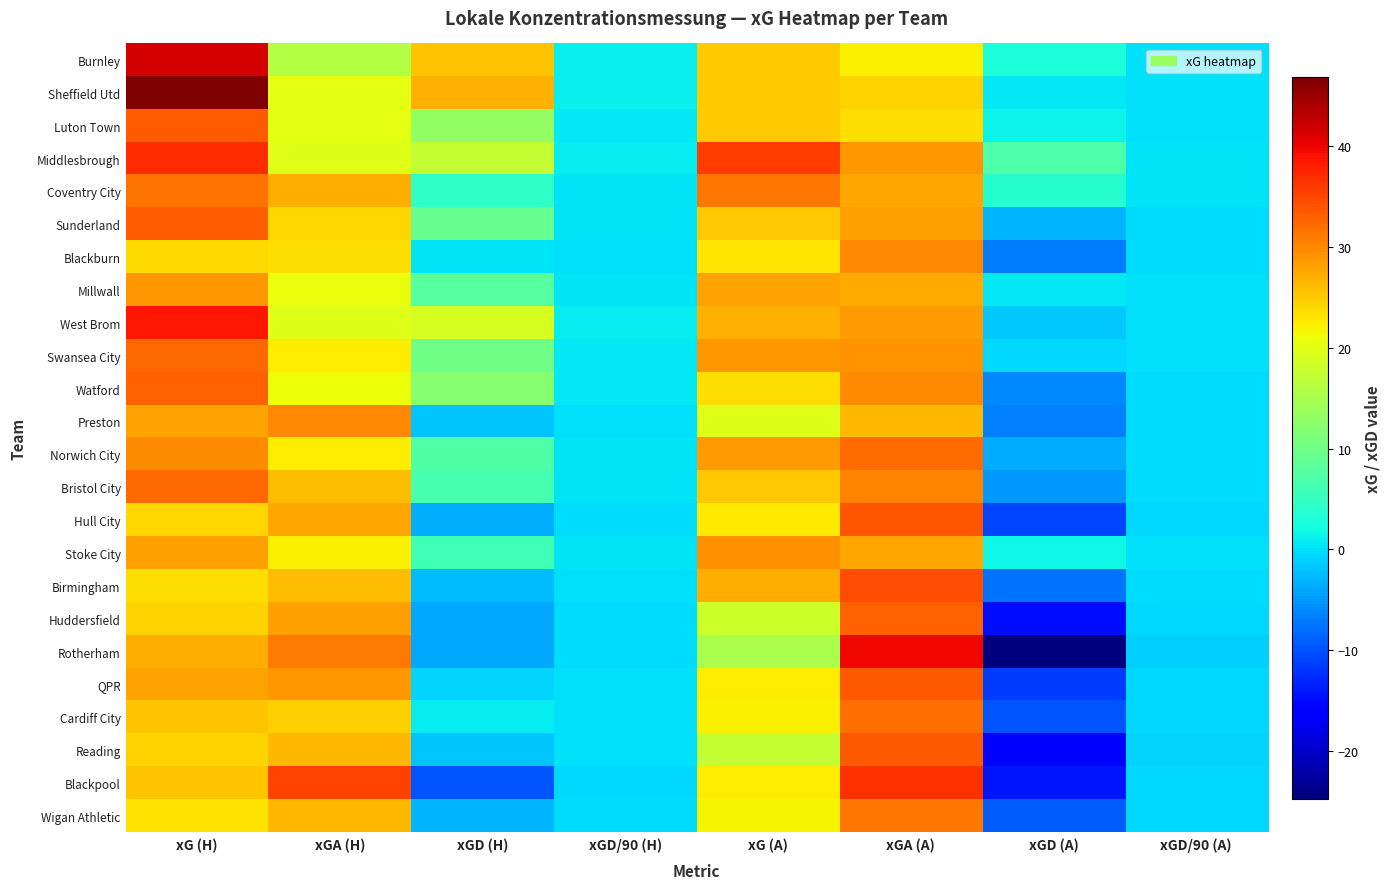

Reading left to right, list all the values displayed in this chart.

Burnley: xG (H)=41.3	xGA (H)=16.0	xGD (H)=25.3	xGD/90 (H)=1.1	xG (A)=24.9	xGA (A)=22.2	xGD (A)=2.7	xGD/90 (A)=0.1
Sheffield Utd: xG (H)=46.8	xGA (H)=20.1	xGD (H)=26.7	xGD/90 (H)=1.2	xG (A)=25.0	xGA (A)=24.2	xGD (A)=0.7	xGD/90 (A)=0.0
Luton Town: xG (H)=33.3	xGA (H)=20.2	xGD (H)=13.1	xGD/90 (H)=0.6	xG (A)=24.9	xGA (A)=23.6	xGD (A)=1.3	xGD/90 (A)=0.1
Middlesbrough: xG (H)=36.9	xGA (H)=19.6	xGD (H)=17.3	xGD/90 (H)=0.8	xG (A)=35.8	xGA (A)=28.7	xGD (A)=7.1	xGD/90 (A)=0.3
Coventry City: xG (H)=31.6	xGA (H)=27.2	xGD (H)=4.5	xGD/90 (H)=0.2	xG (A)=31.3	xGA (A)=27.6	xGD (A)=3.7	xGD/90 (A)=0.2
Sunderland: xG (H)=33.2	xGA (H)=24.0	xGD (H)=9.1	xGD/90 (H)=0.4	xG (A)=25.1	xGA (A)=28.2	xGD (A)=-3.1	xGD/90 (A)=-0.1
Blackburn: xG (H)=23.8	xGA (H)=23.5	xGD (H)=0.3	xGD/90 (H)=0.0	xG (A)=22.8	xGA (A)=29.8	xGD (A)=-7.0	xGD/90 (A)=-0.3
Millwall: xG (H)=28.7	xGA (H)=20.8	xGD (H)=7.9	xGD/90 (H)=0.3	xG (A)=28.0	xGA (A)=27.5	xGD (A)=0.6	xGD/90 (A)=0.0
West Brom: xG (H)=38.6	xGA (H)=19.7	xGD (H)=18.9	xGD/90 (H)=0.8	xG (A)=26.9	xGA (A)=28.6	xGD (A)=-1.7	xGD/90 (A)=-0.1
Swansea City: xG (H)=32.5	xGA (H)=22.4	xGD (H)=10.2	xGD/90 (H)=0.4	xG (A)=28.8	xGA (A)=29.2	xGD (A)=-0.5	xGD/90 (A)=-0.0
Watford: xG (H)=33.1	xGA (H)=21.0	xGD (H)=12.1	xGD/90 (H)=0.5	xG (A)=23.5	xGA (A)=29.6	xGD (A)=-6.1	xGD/90 (A)=-0.3
Preston: xG (H)=28.0	xGA (H)=30.0	xGD (H)=-2.0	xGD/90 (H)=-0.1	xG (A)=19.6	xGA (A)=26.2	xGD (A)=-6.7	xGD/90 (A)=-0.3
Norwich City: xG (H)=29.7	xGA (H)=22.3	xGD (H)=7.4	xGD/90 (H)=0.3	xG (A)=28.4	xGA (A)=32.1	xGD (A)=-3.6	xGD/90 (A)=-0.2
Bristol City: xG (H)=32.3	xGA (H)=25.9	xGD (H)=6.4	xGD/90 (H)=0.3	xG (A)=25.1	xGA (A)=30.1	xGD (A)=-5.0	xGD/90 (A)=-0.2
Hull City: xG (H)=24.1	xGA (H)=27.6	xGD (H)=-3.4	xGD/90 (H)=-0.1	xG (A)=22.6	xGA (A)=33.7	xGD (A)=-11.0	xGD/90 (A)=-0.5
Stoke City: xG (H)=28.1	xGA (H)=22.1	xGD (H)=6.0	xGD/90 (H)=0.3	xG (A)=29.4	xGA (A)=27.8	xGD (A)=1.6	xGD/90 (A)=0.1
Birmingham: xG (H)=23.5	xGA (H)=26.1	xGD (H)=-2.6	xGD/90 (H)=-0.1	xG (A)=27.1	xGA (A)=34.5	xGD (A)=-7.4	xGD/90 (A)=-0.3
Huddersfield: xG (H)=24.3	xGA (H)=28.3	xGD (H)=-4.0	xGD/90 (H)=-0.2	xG (A)=18.3	xGA (A)=33.0	xGD (A)=-14.7	xGD/90 (A)=-0.6
Rotherham: xG (H)=27.0	xGA (H)=31.0	xGD (H)=-4.0	xGD/90 (H)=-0.2	xG (A)=15.1	xGA (A)=39.8	xGD (A)=-24.7	xGD/90 (A)=-1.1
QPR: xG (H)=28.0	xGA (H)=28.7	xGD (H)=-0.7	xGD/90 (H)=-0.0	xG (A)=22.3	xGA (A)=33.6	xGD (A)=-11.3	xGD/90 (A)=-0.5
Cardiff City: xG (H)=25.3	xGA (H)=24.5	xGD (H)=0.8	xGD/90 (H)=0.0	xG (A)=22.0	xGA (A)=31.9	xGD (A)=-9.8	xGD/90 (A)=-0.4
Reading: xG (H)=24.4	xGA (H)=26.4	xGD (H)=-2.0	xGD/90 (H)=-0.1	xG (A)=17.4	xGA (A)=33.5	xGD (A)=-16.1	xGD/90 (A)=-0.7
Blackpool: xG (H)=25.3	xGA (H)=35.1	xGD (H)=-9.8	xGD/90 (H)=-0.4	xG (A)=22.5	xGA (A)=36.6	xGD (A)=-14.1	xGD/90 (A)=-0.6
Wigan Athletic: xG (H)=23.2	xGA (H)=26.3	xGD (H)=-3.0	xGD/90 (H)=-0.1	xG (A)=21.9	xGA (A)=31.2	xGD (A)=-9.3	xGD/90 (A)=-0.4